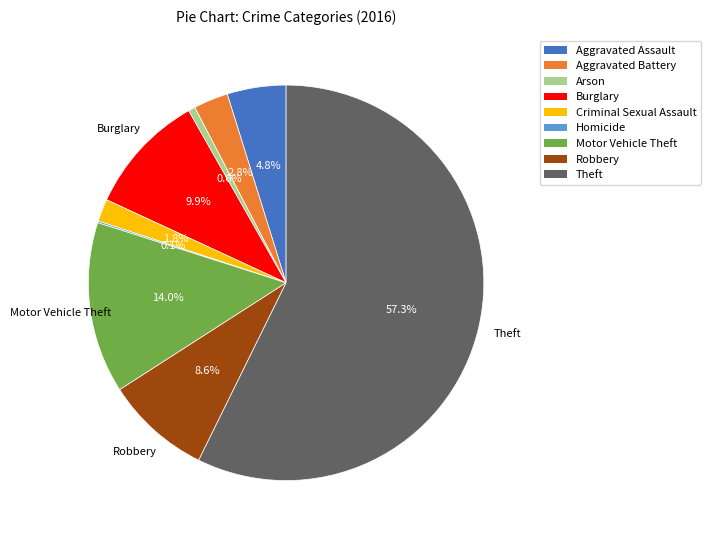

Is it true that Theft is 48% of the pie?

False